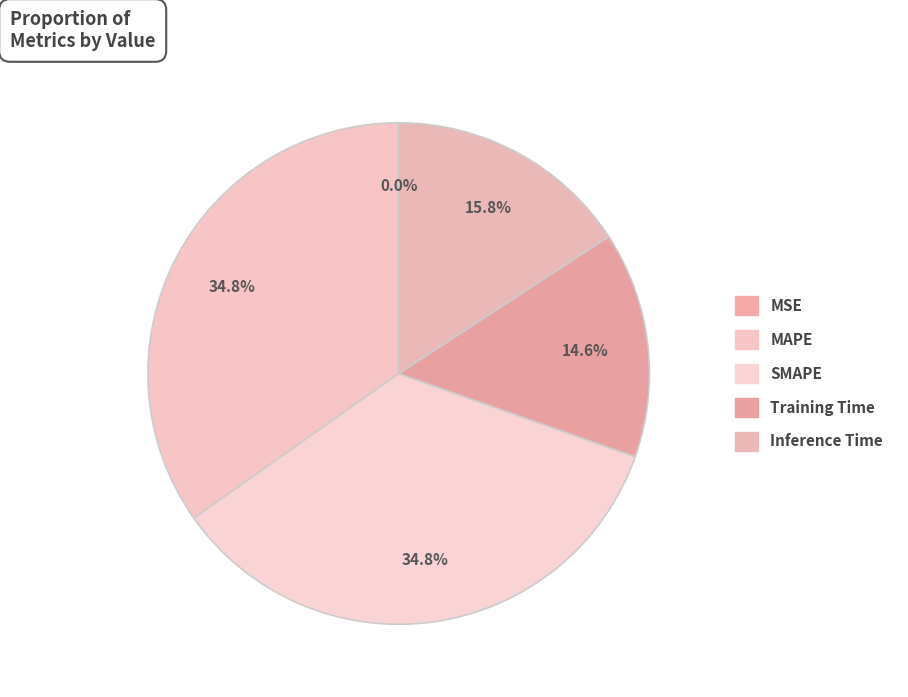

Which slice is the smallest?

MSE